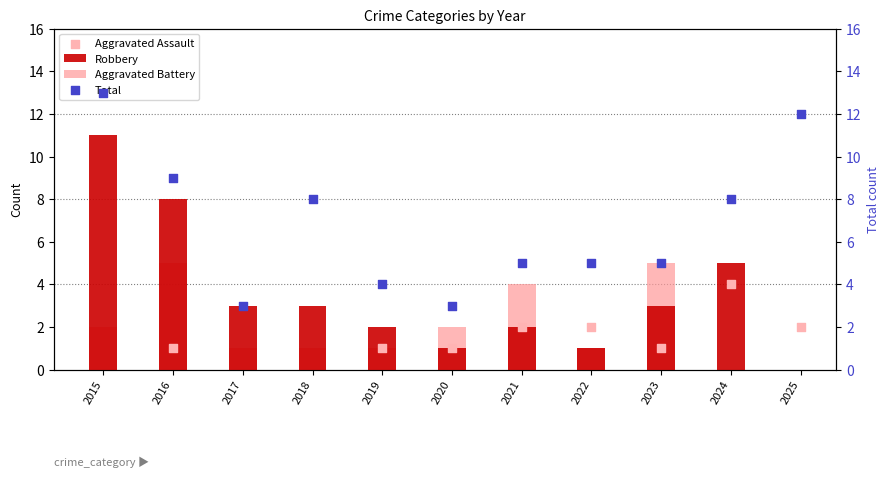

Is the value of Robbery at 2022 greater than the value of Aggravated Assault at 2016?

No